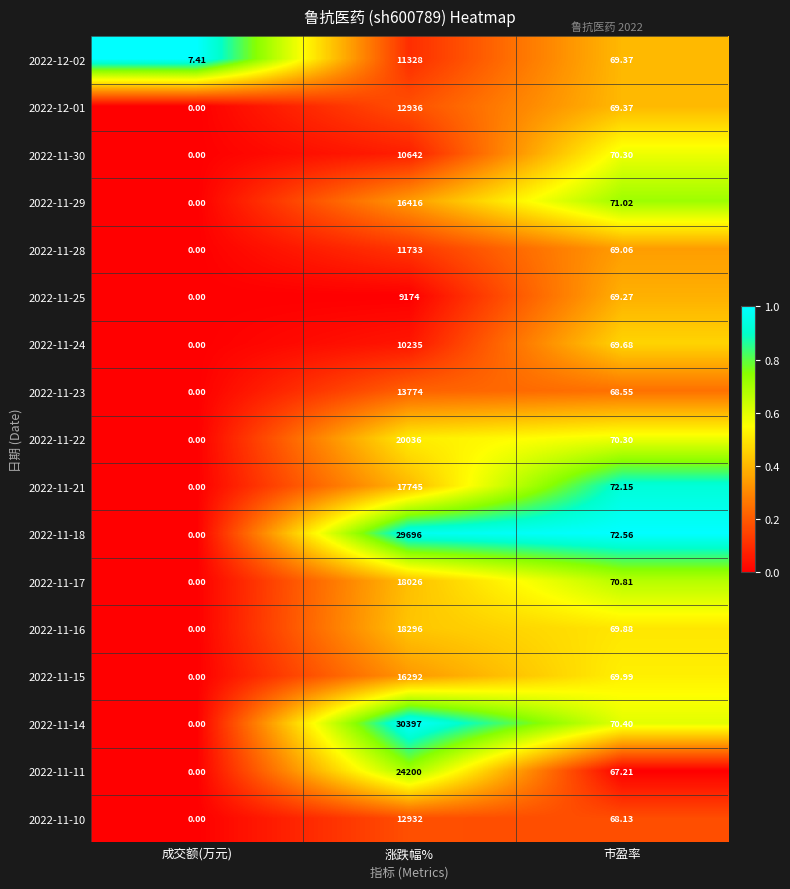

What is the total value across all series at 成交额(万元)?

7.4